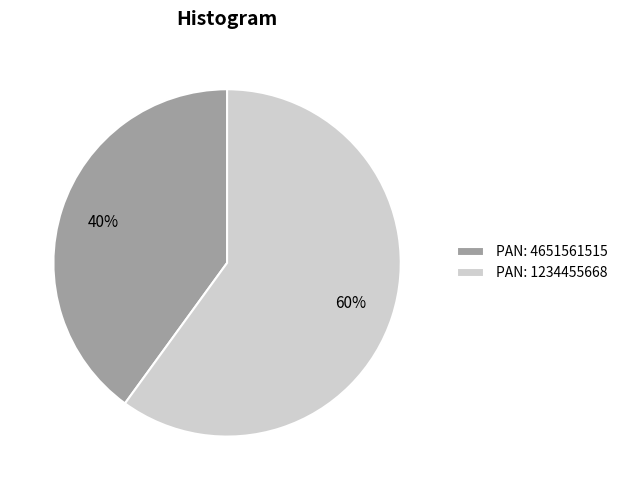

To the nearest percent, what is the difference between the PAN: 1234455668 and PAN: 4651561515 slice percentages?

20%